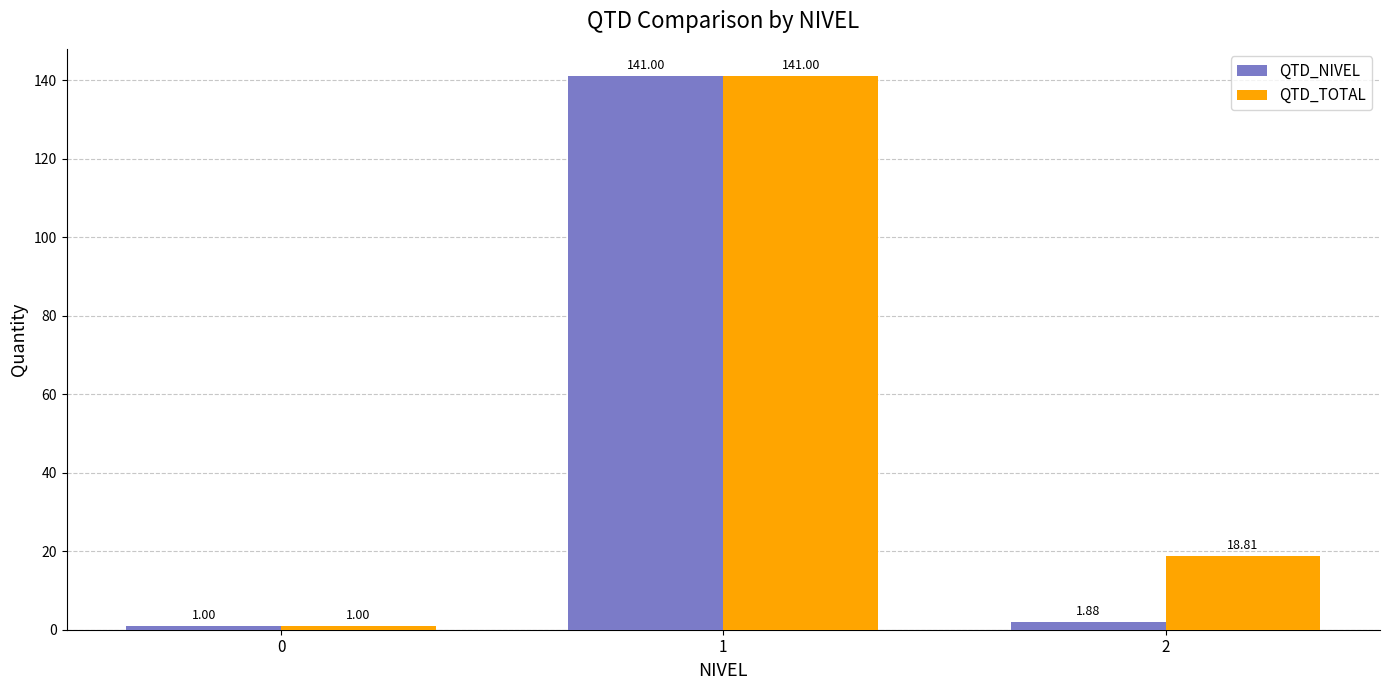

What is the lowest value of the QTD_NIVEL series?

1.0